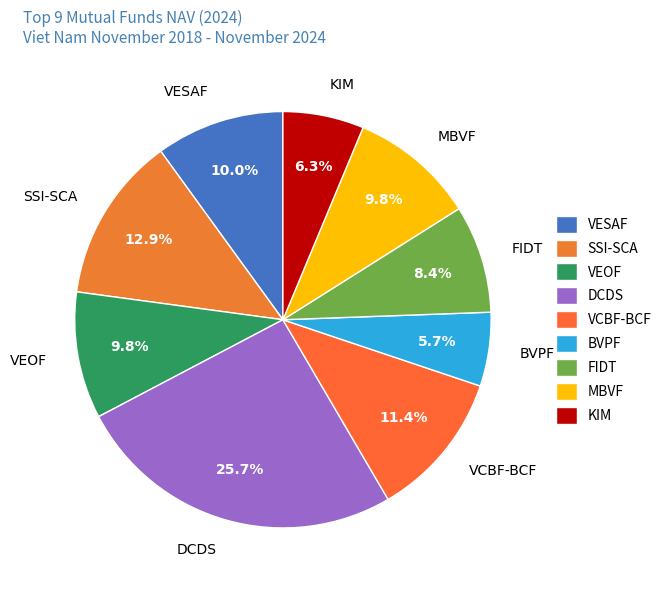

To the nearest percent, what is the combined percentage of SSI-SCA and BVPF?

19%